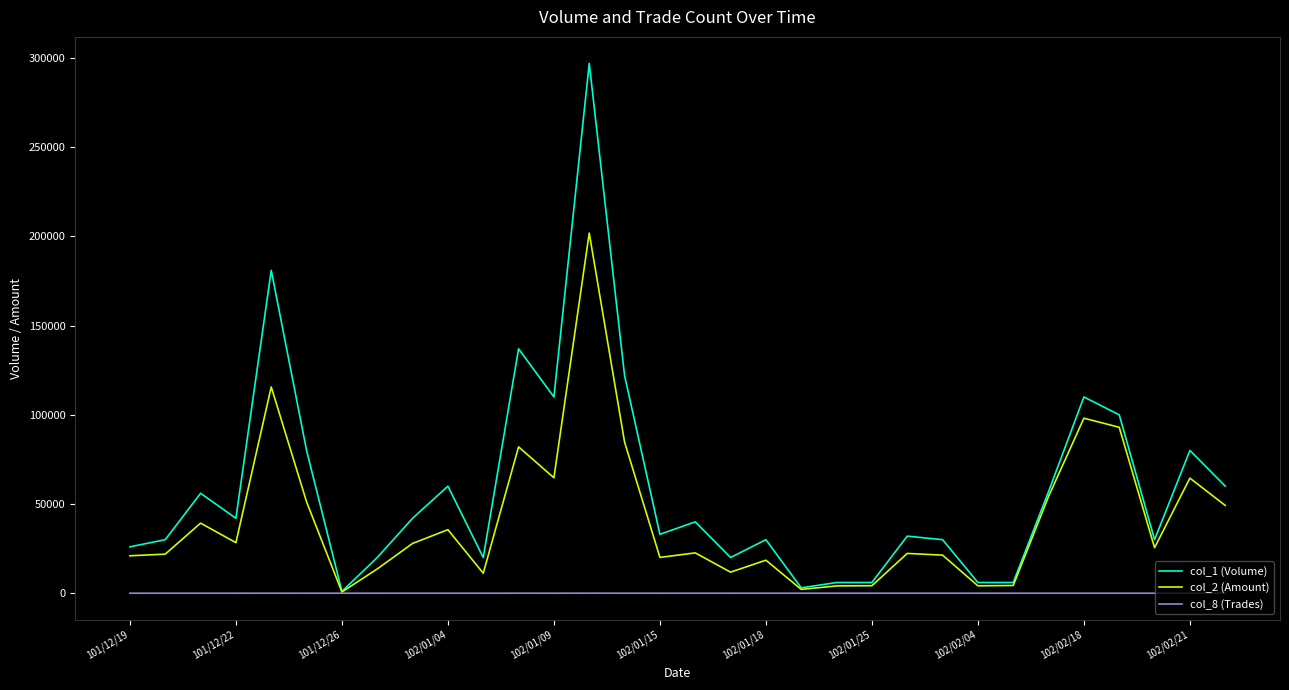

Which series has the largest range (max minus min)?

col_1 (Volume)